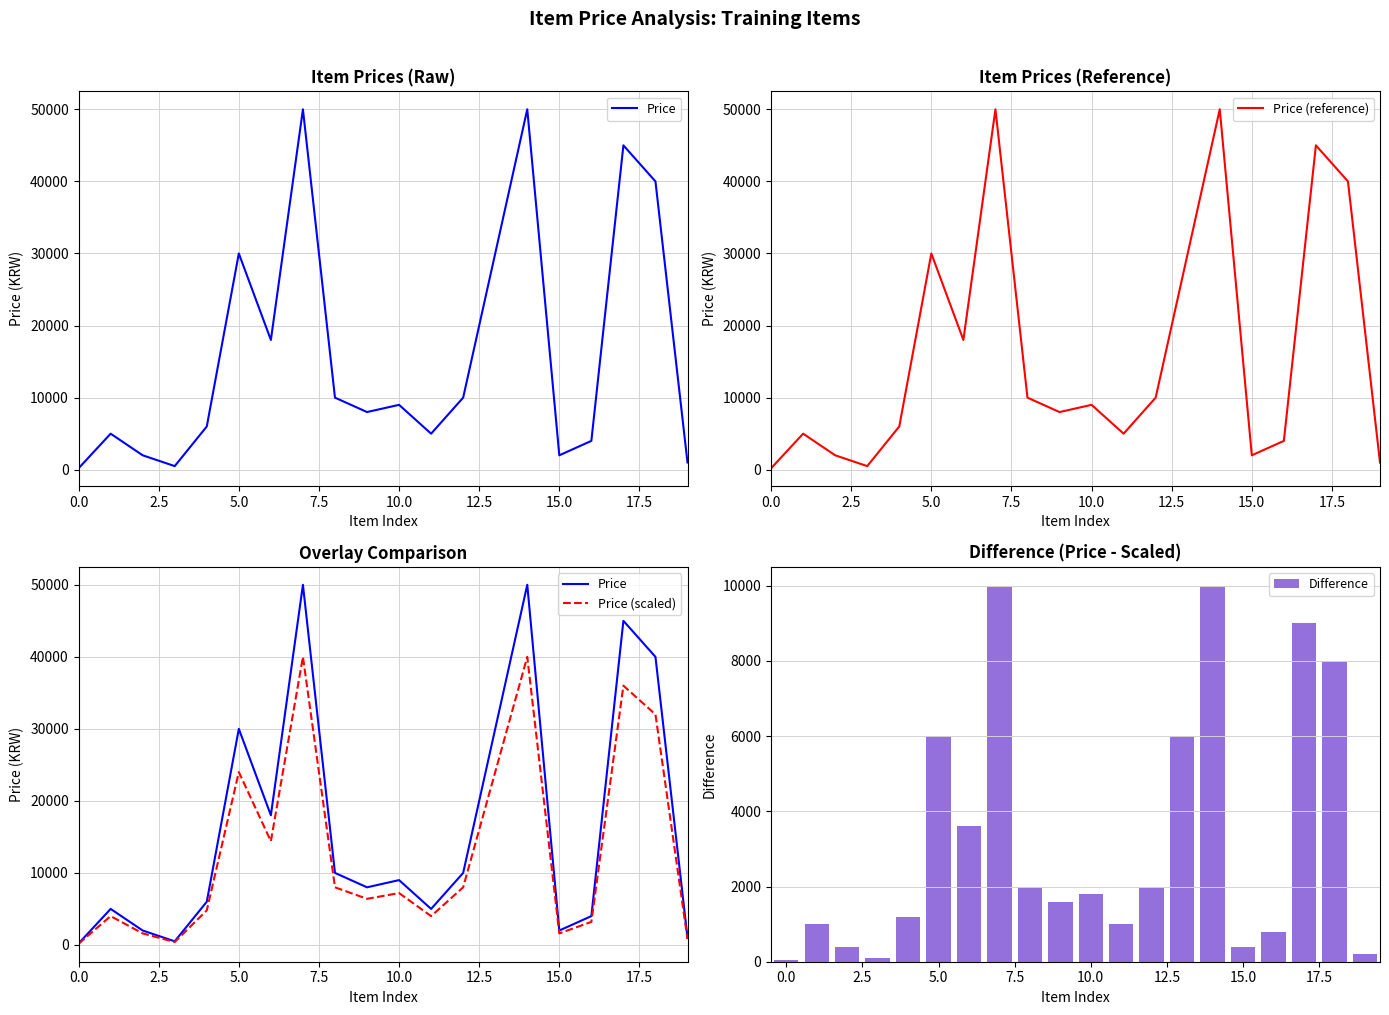

What is the average value of the Difference series?

3257